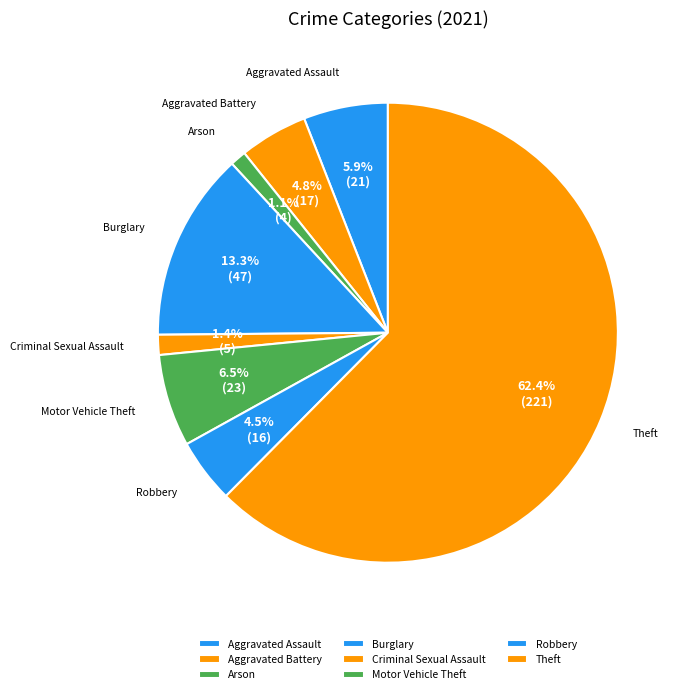

Which slice is the largest?

Theft